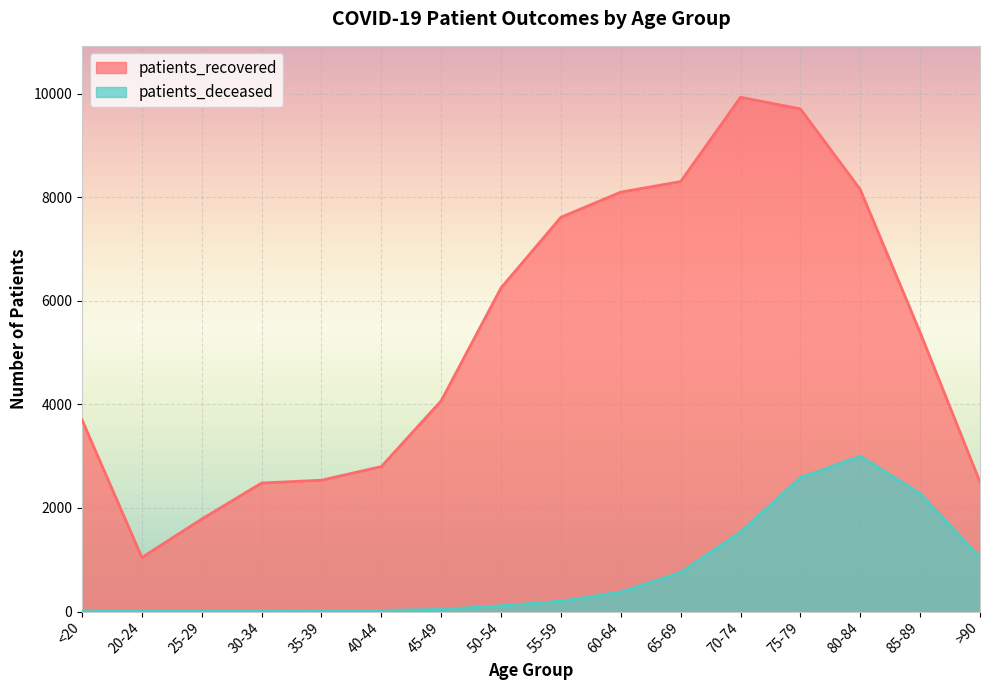

Reading left to right, transcribe all the data shown in this chart.

patients_recovered: <20=3702	20-24=1044	25-29=1786	30-34=2482	35-39=2537	40-44=2800	45-49=4071	50-54=6253	55-59=7615	60-64=8101	65-69=8305	70-74=9933	75-79=9709	80-84=8150	85-89=5390	>90=2500
patients_deceased: <20=13	20-24=3	25-29=3	30-34=15	35-39=16	40-44=22	45-49=41	50-54=112	55-59=198	60-64=377	65-69=753	70-74=1536	75-79=2587	80-84=2999	85-89=2278	>90=1045